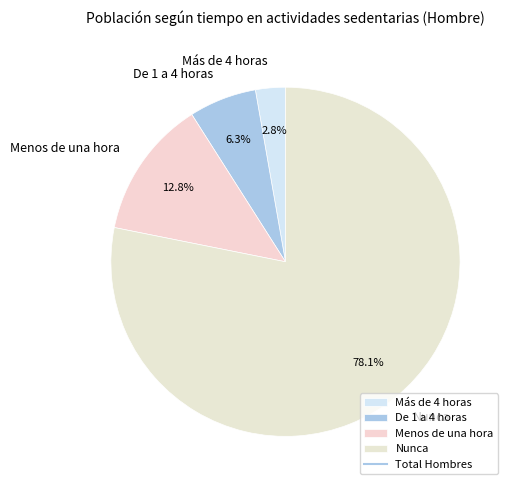

What percentage is NOT represented by De 1 a 4 horas?

93.7%